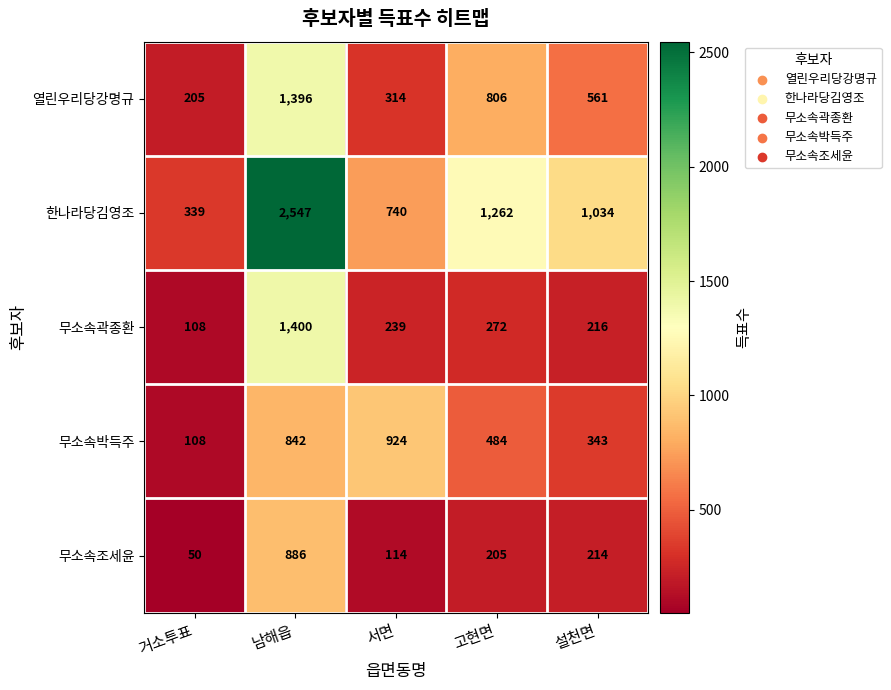

The value of 무소속곽종환 at 남해읍 is 1400. True or false?

True